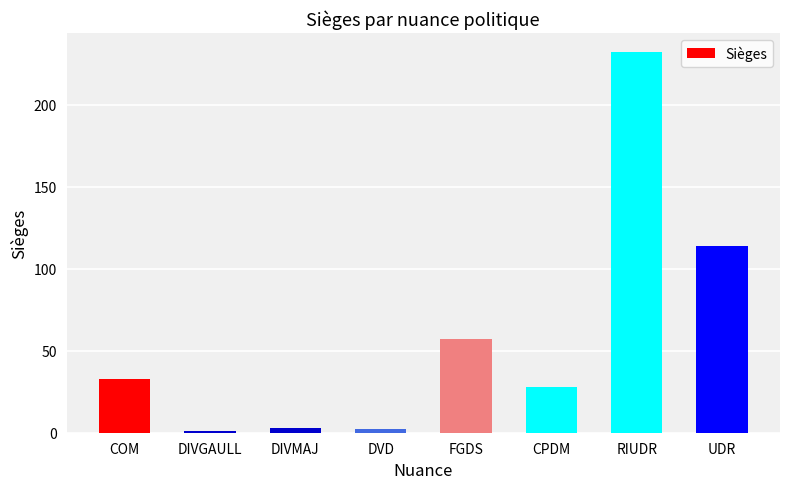

Which category has the highest value across all series?

RIUDR